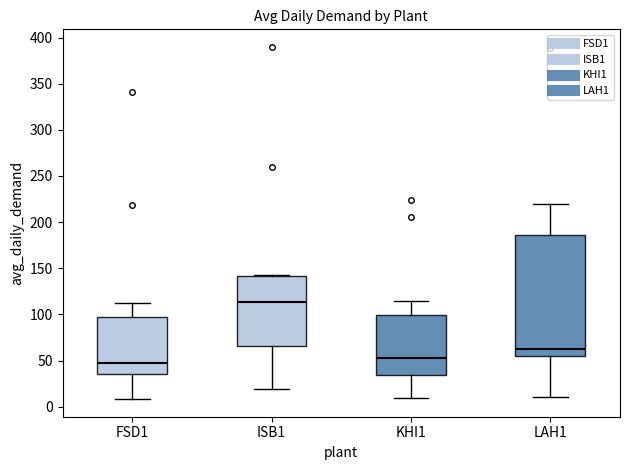

Reading left to right, transcribe this box plot: for each box, give where its median line is, the range the box spans, and where its two whiskers end, as read against the y-axis. The values are not printed on the chart, so give them approximately, as read against the axis.

FSD1: median 45, box 35 to 95, whiskers 10 to 115
ISB1: median 115, box 65 to 140, whiskers 20 to 145
KHI1: median 50, box 35 to 100, whiskers 10 to 115
LAH1: median 65, box 55 to 185, whiskers 10 to 220